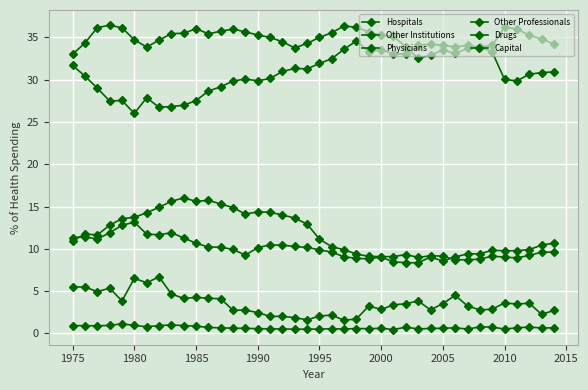

How many lines are shown in the chart?

6